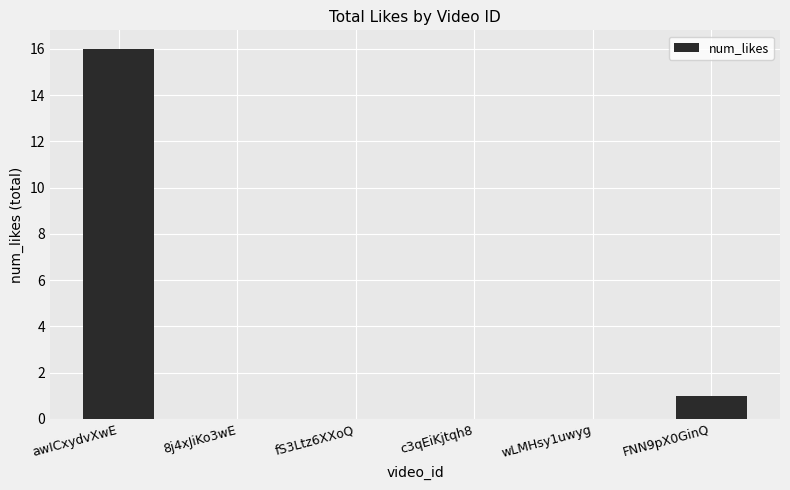

The chart shows a value of 7 at wLMHsy1uwyg. True or false?

False